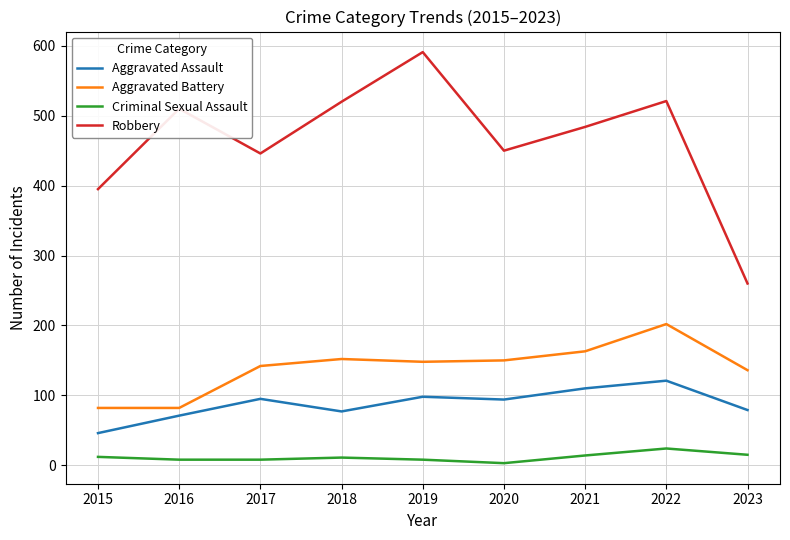

What is the average value of the Aggravated Assault series?

88